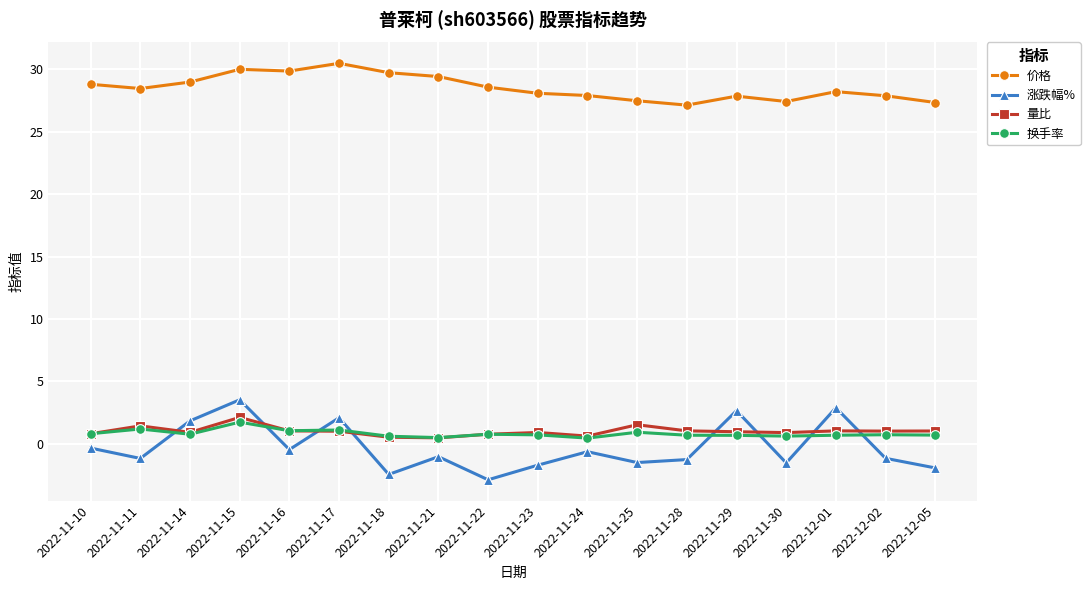

True or false: 涨跌幅% and 价格 cross at least once.

False